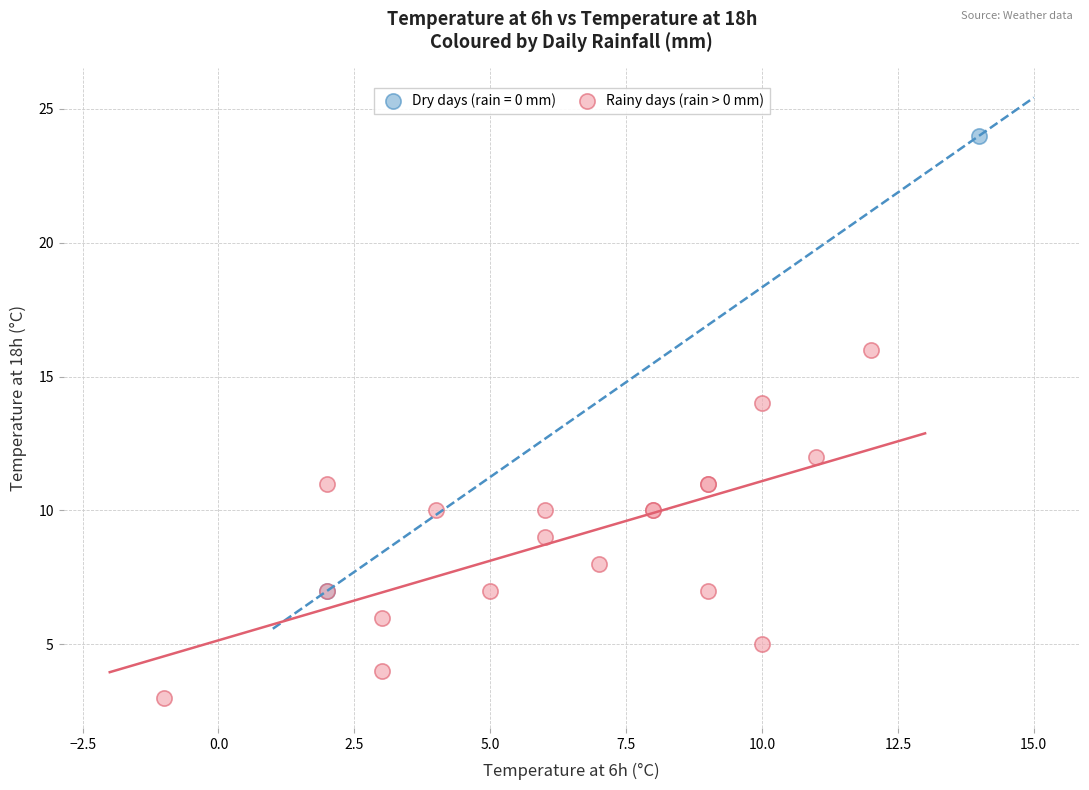

What are all the series names shown in the legend?

Dry days (rain = 0 mm), Rainy days (rain > 0 mm)